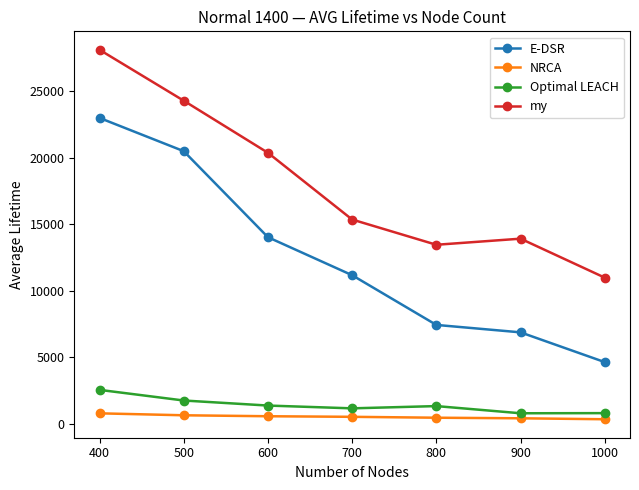

Count the number of categories in the chart.

7